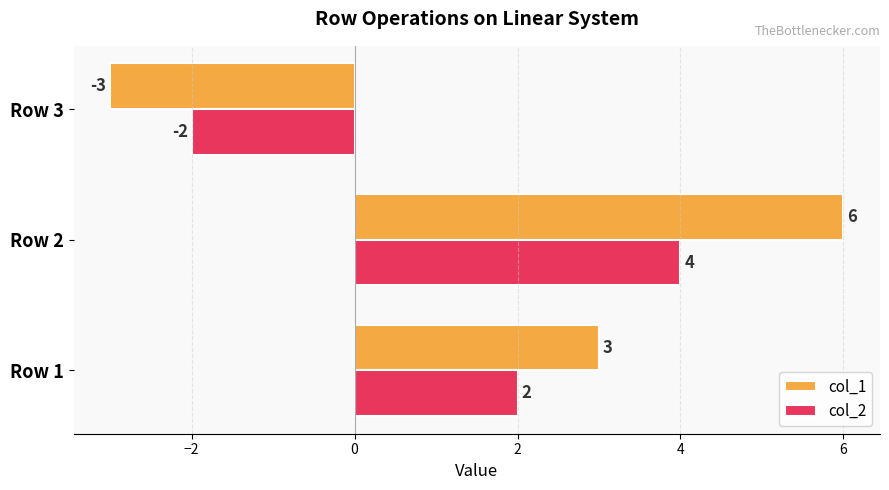

At which category is the sum across all series the highest?

Row 2